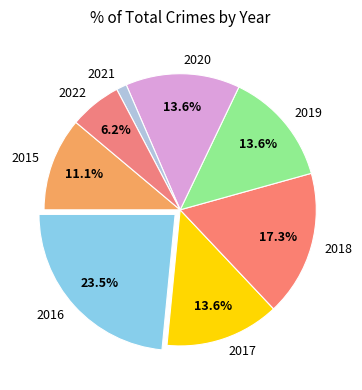

What portion of the pie excludes 2016?

76.5%